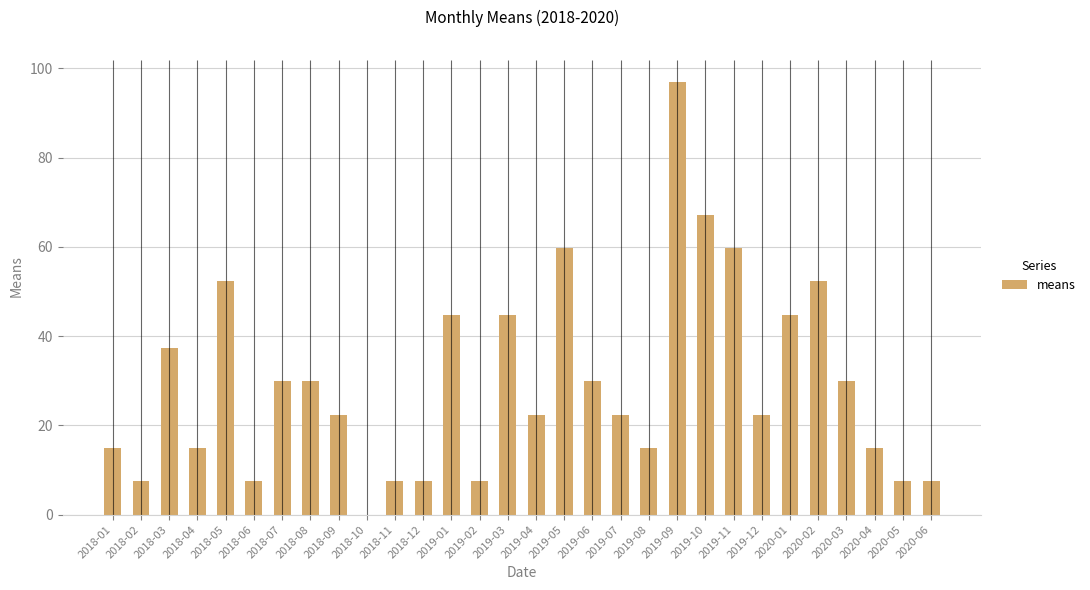

How many series are shown in this chart?

1